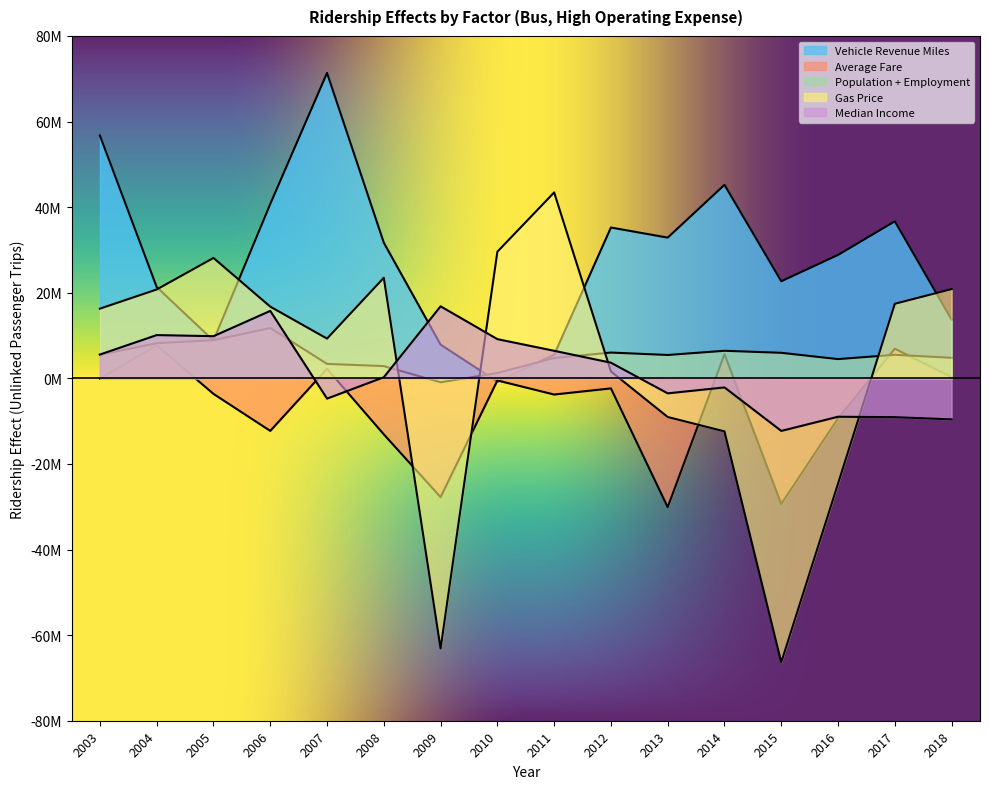

True or false: Population + Employment has more than 1 points higher than both neighbors.

True